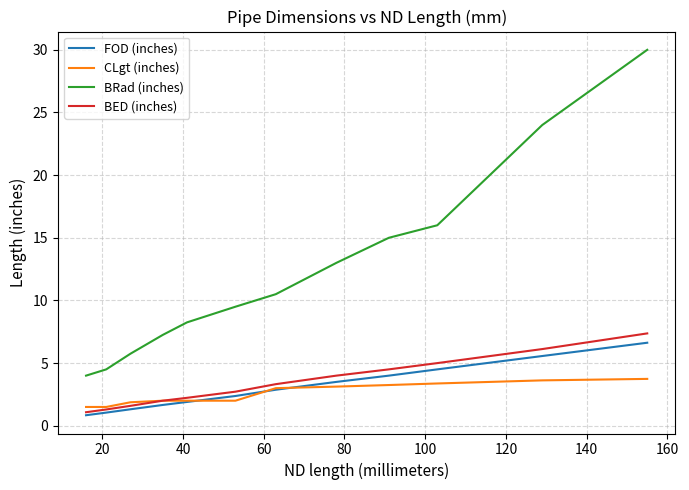

Does the chart have visible grid lines?

Yes